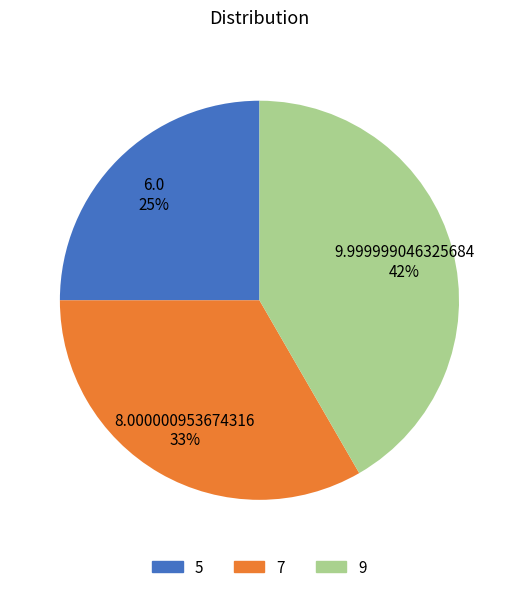

Which slice is the smallest?

5